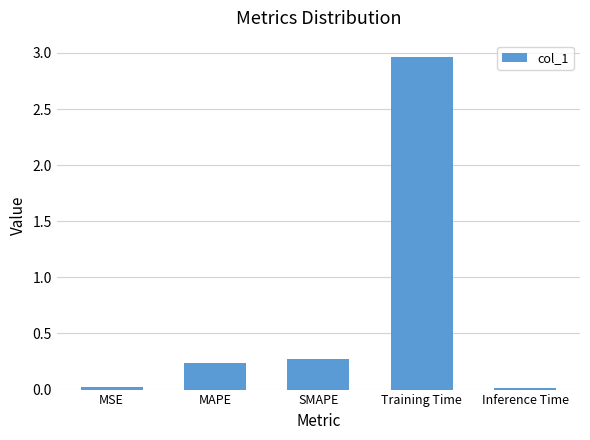

At which category does the chart reach its peak across all series?

Training Time